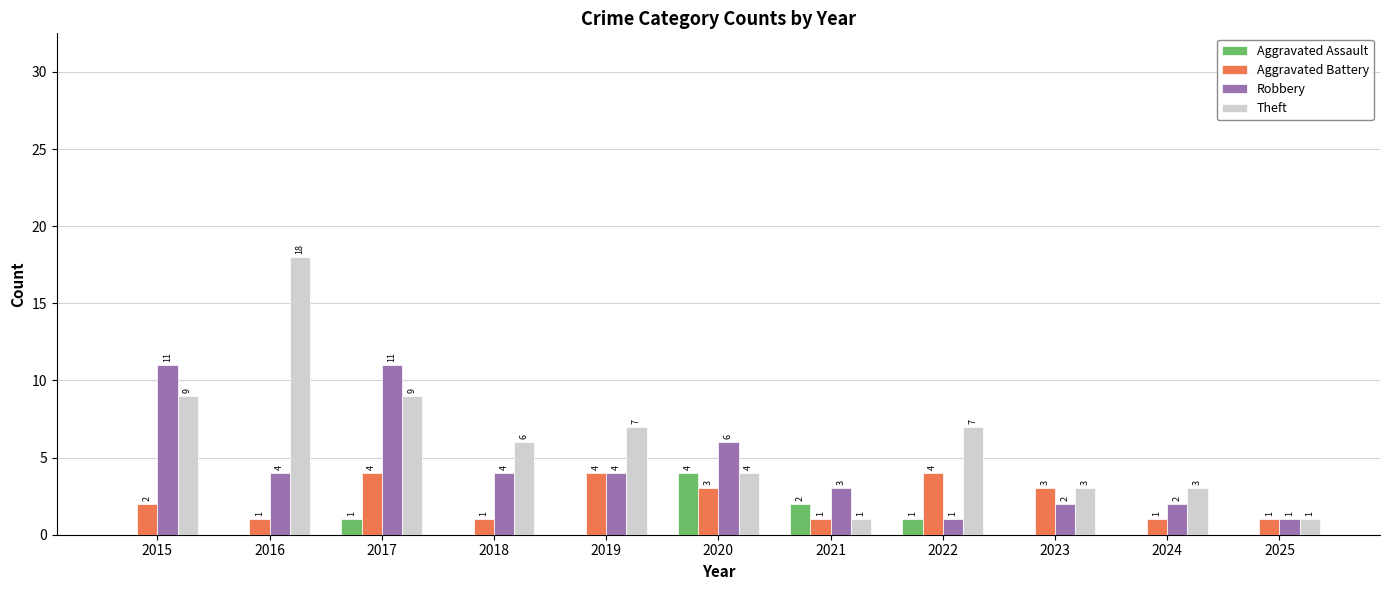

How many Robbery values are between 2 and 6?

7